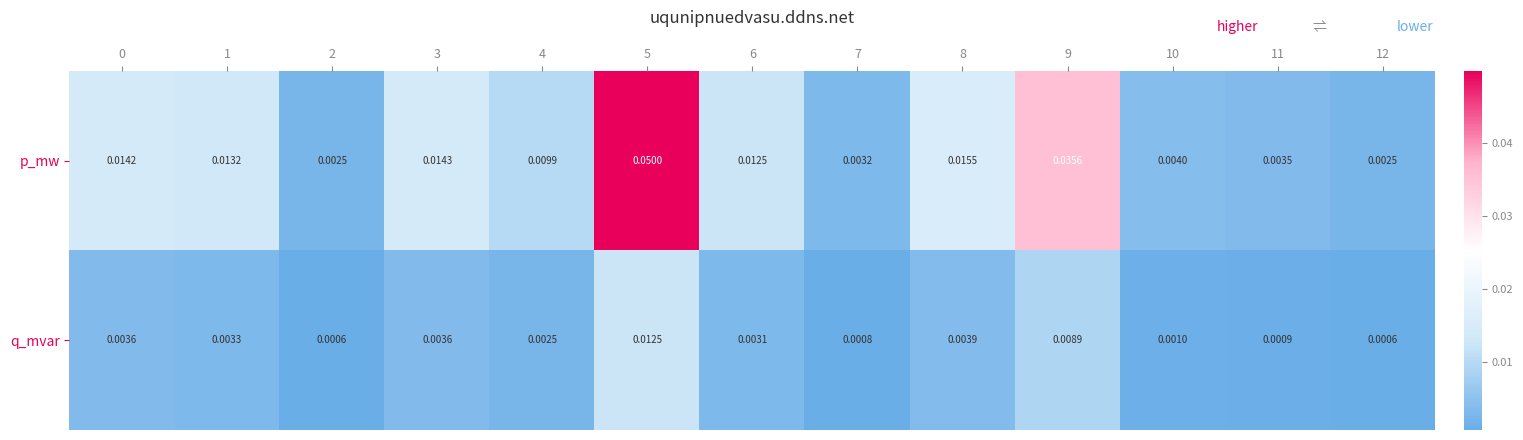

Which series changed the most between 4 and 6?

p_mw